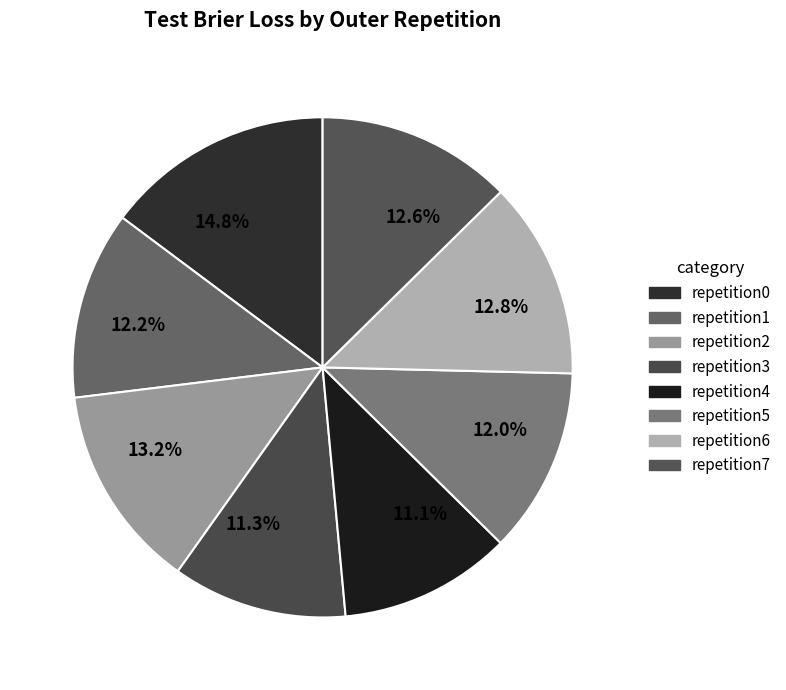

How many segments does this pie chart have?

8